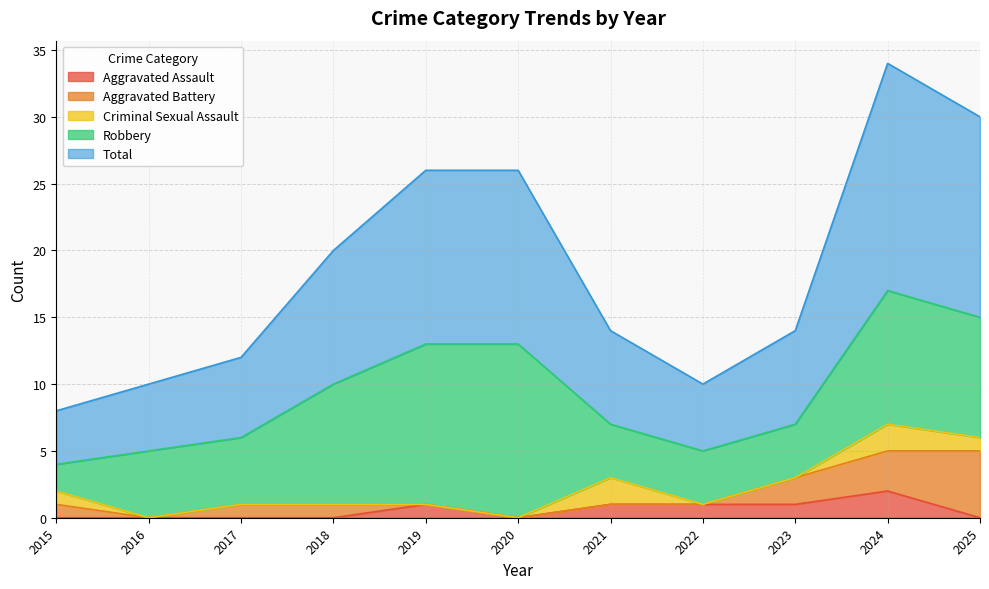

True or false: Aggravated Assault and Robbery intersect in this chart.

False